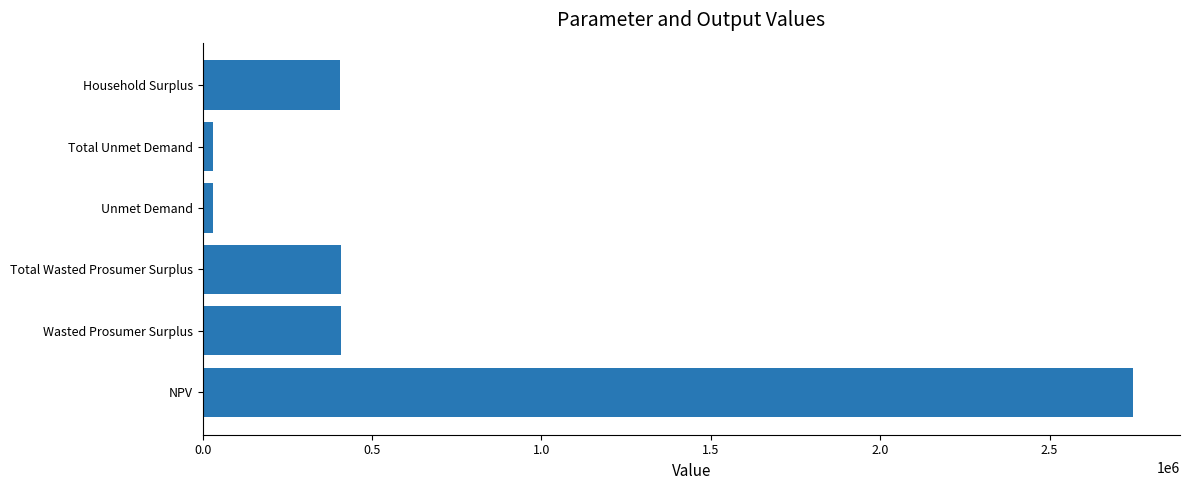

Is it true that the value at Wasted Prosumer Surplus is 631414.2?

False